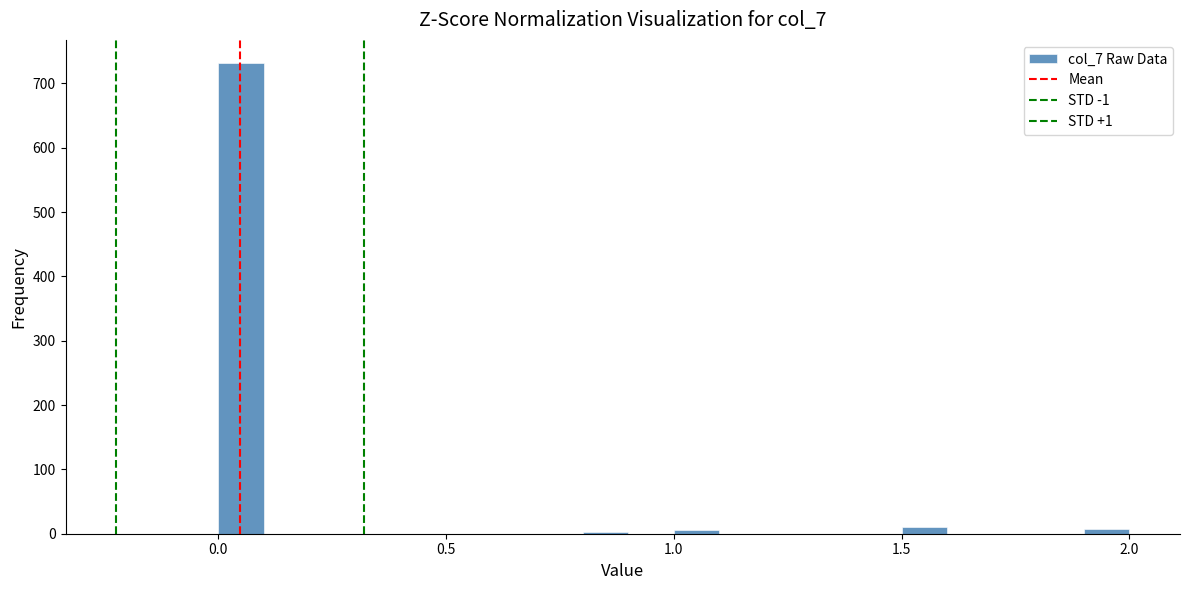

Around what value on the x-axis is the tallest bar? Give the approximate position of its centre, as read against the axis.

0.05